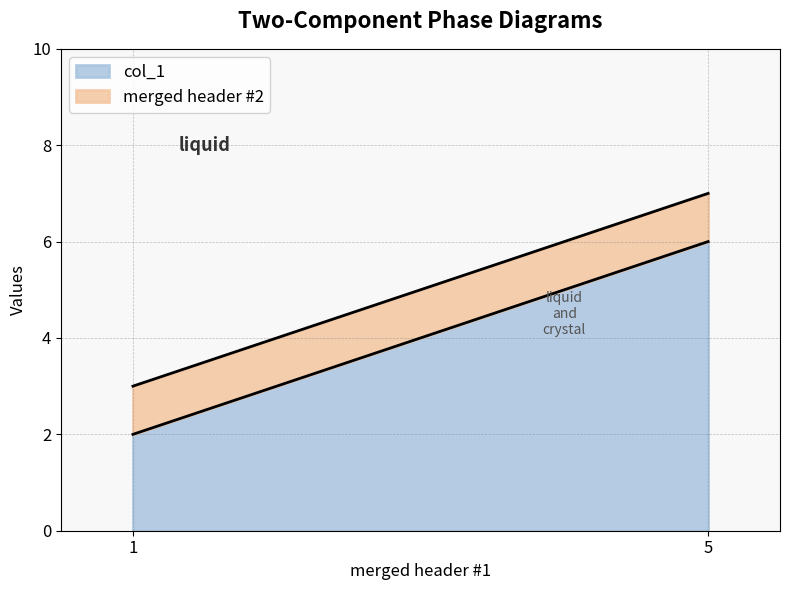

What is the difference between the maximum and minimum values in the col_1 series?

4